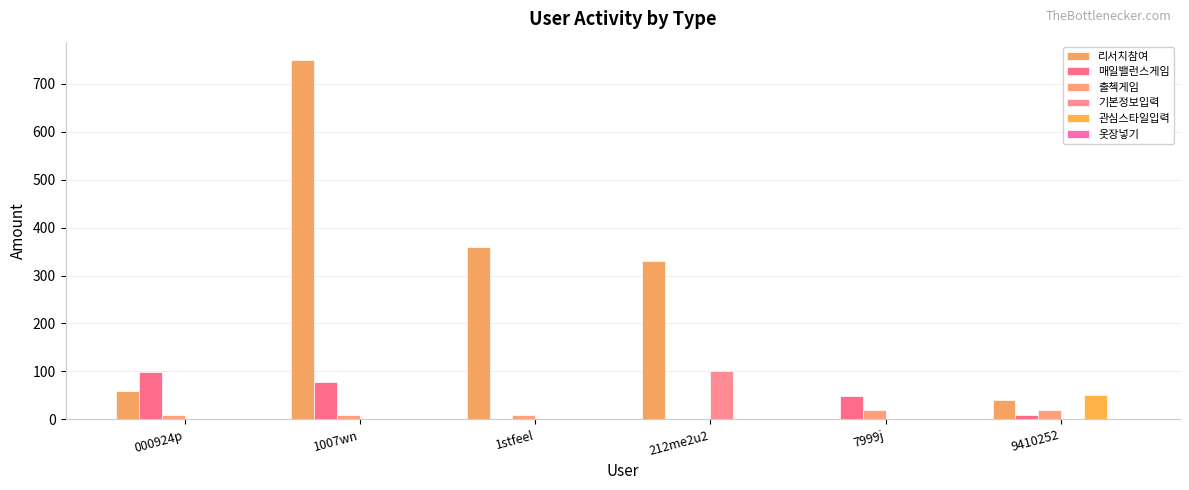

How many categories are shown in the chart?

6